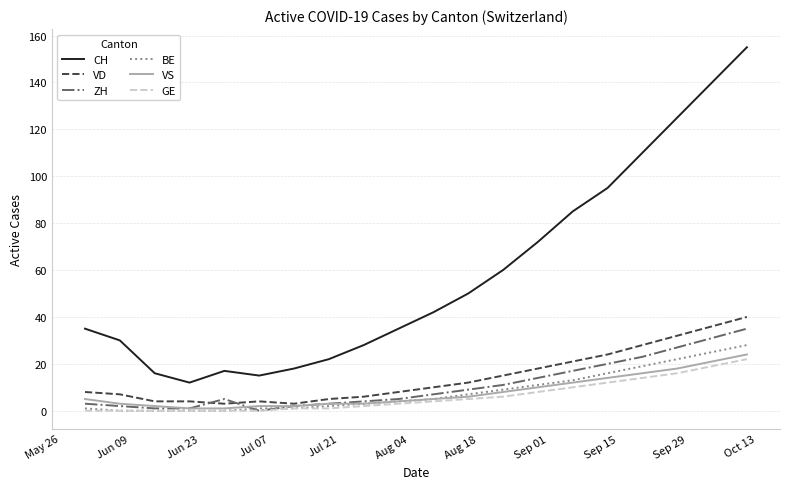

Which series has the largest range (max minus min)?

CH